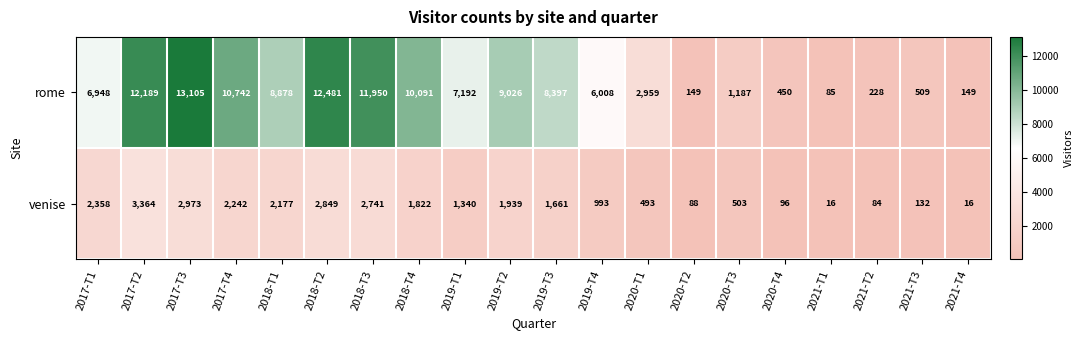

At which category is the sum across all series the highest?

2017-T3